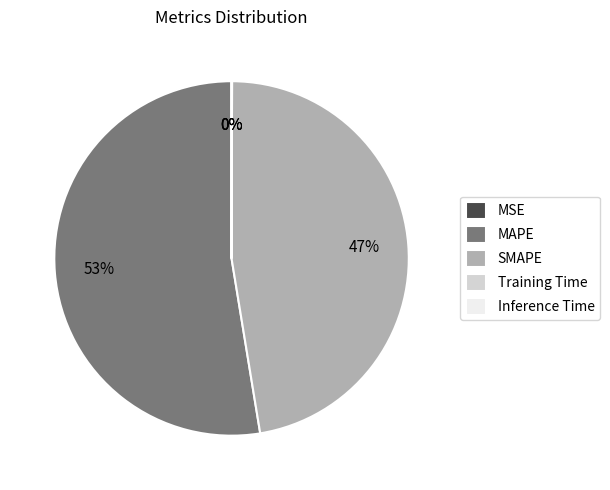

Which category has the biggest portion of the pie?

MAPE